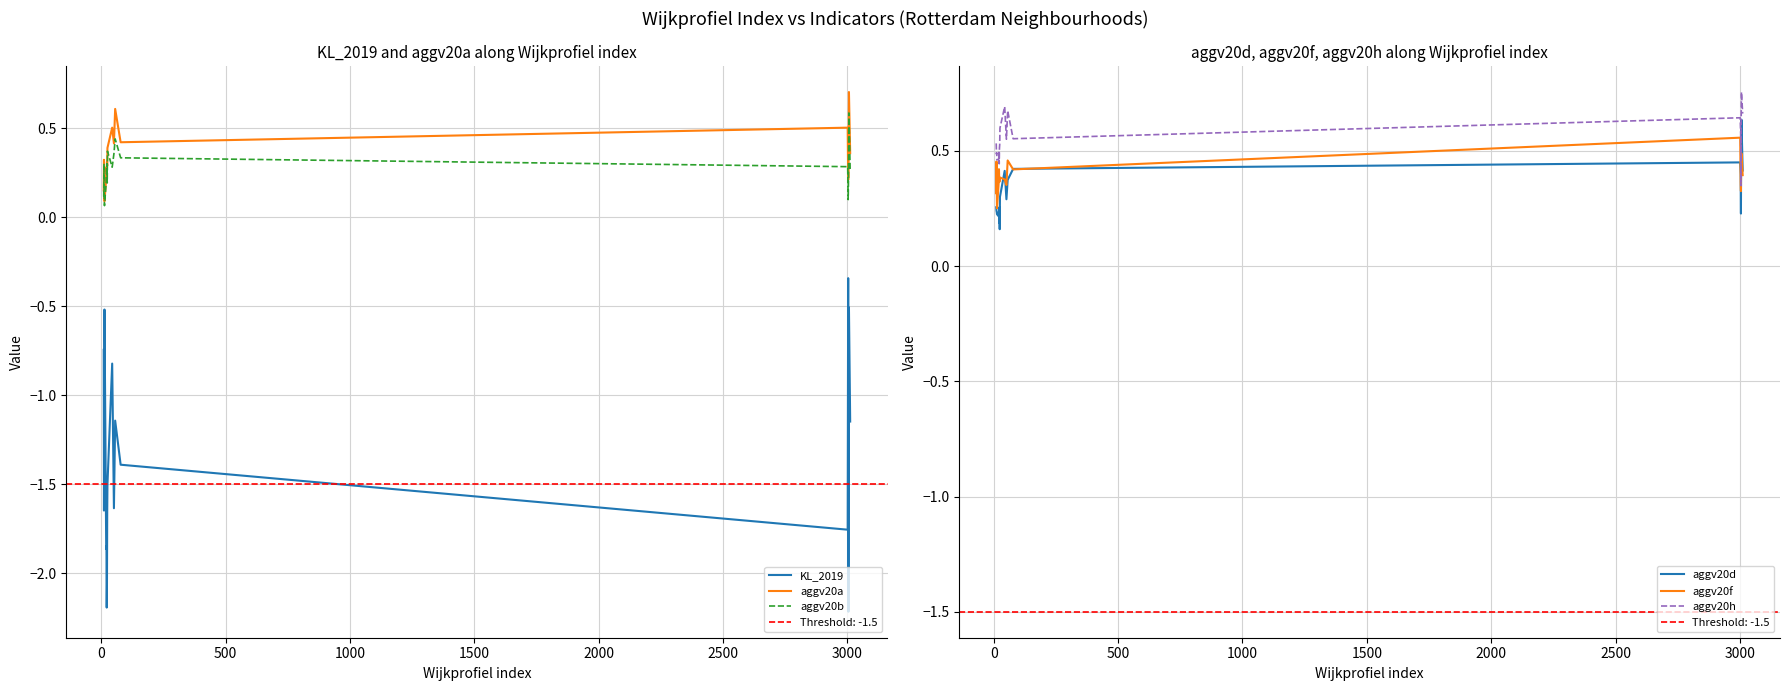

True or false: KL_2019 and aggv20b intersect in this chart.

False